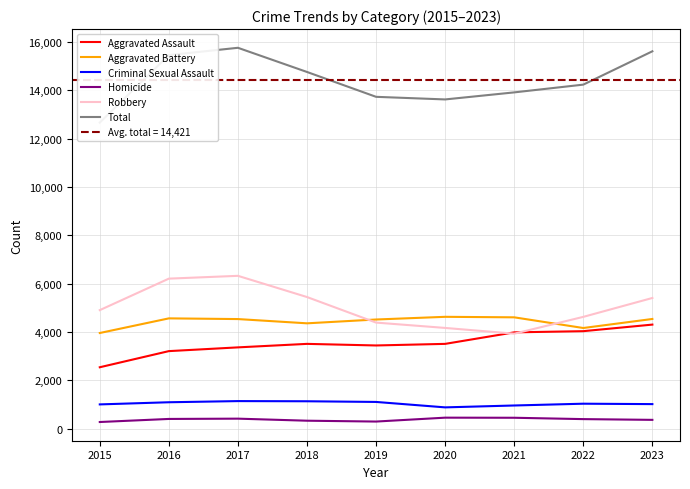

What is the value of the Robbery point at the 3rd from the left?

6323